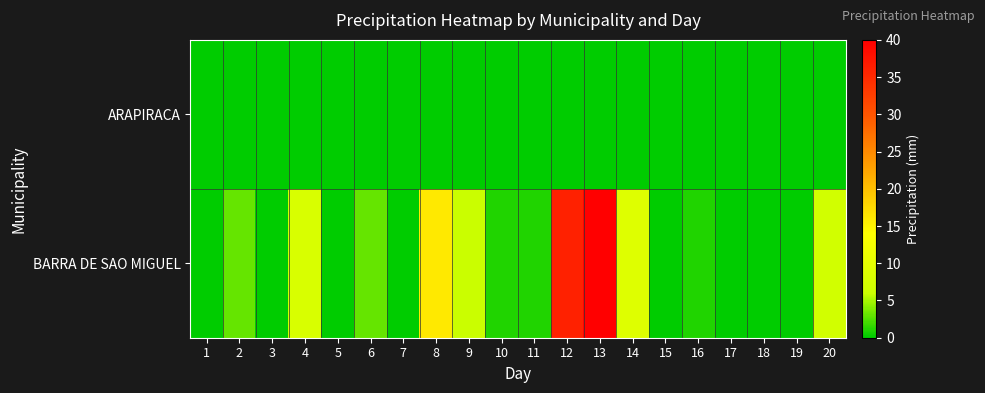

Count the number of data series in this chart.

2